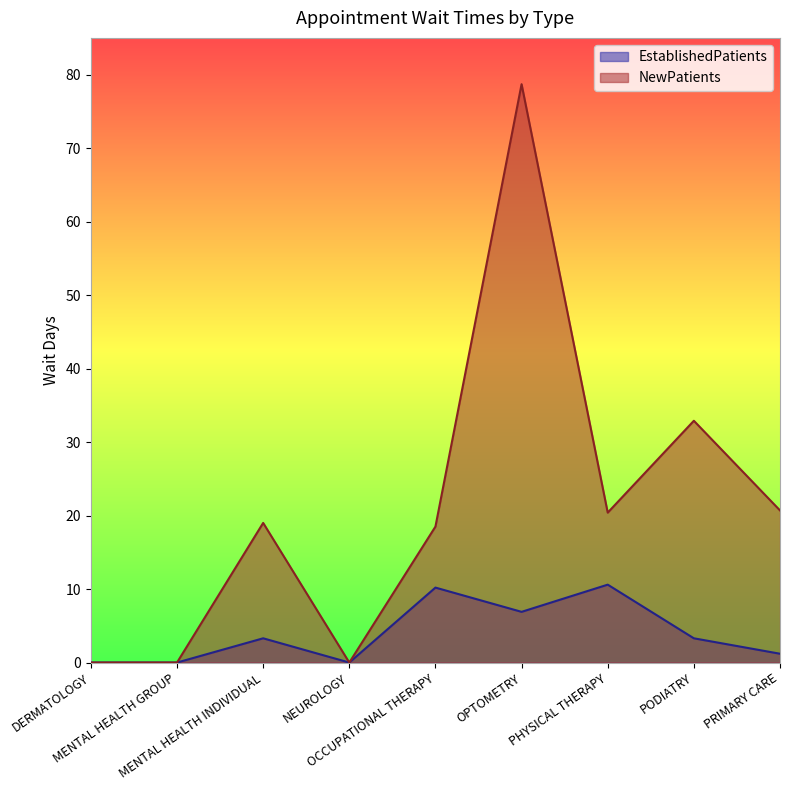

True or false: NewPatients has a value of 19.0 at MENTAL HEALTH INDIVIDUAL.

True